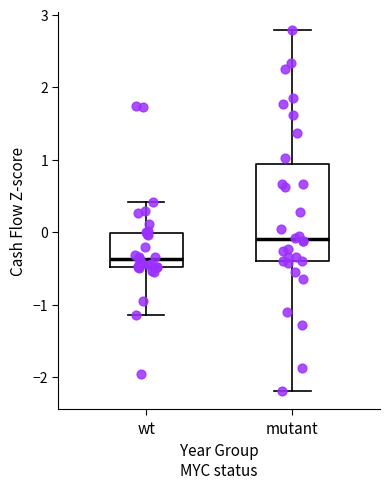

Where does the upper whisker of the box for mutant end on the y-axis? The values are not printed on the chart, so give them approximately, as read against the axis.

2.8